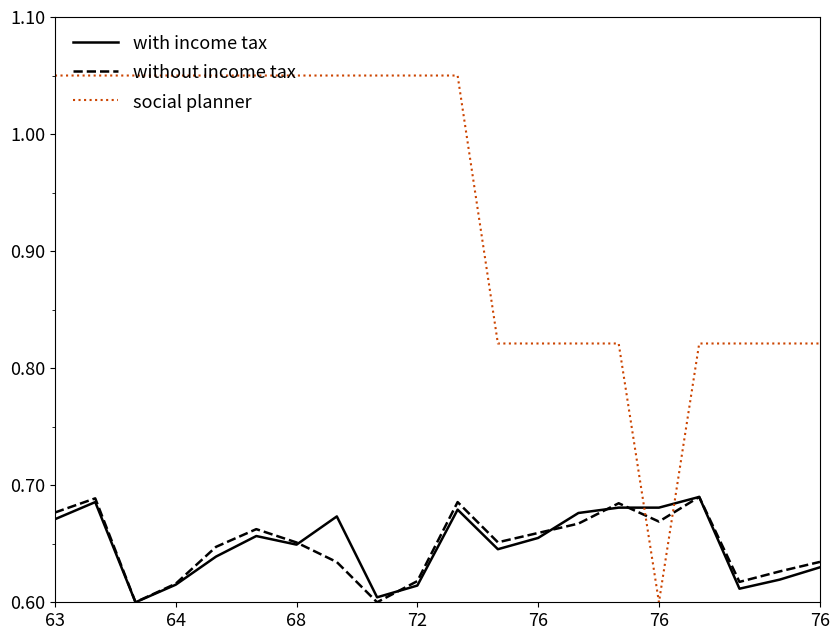

How many intersections are there between social planner and without income tax?

2